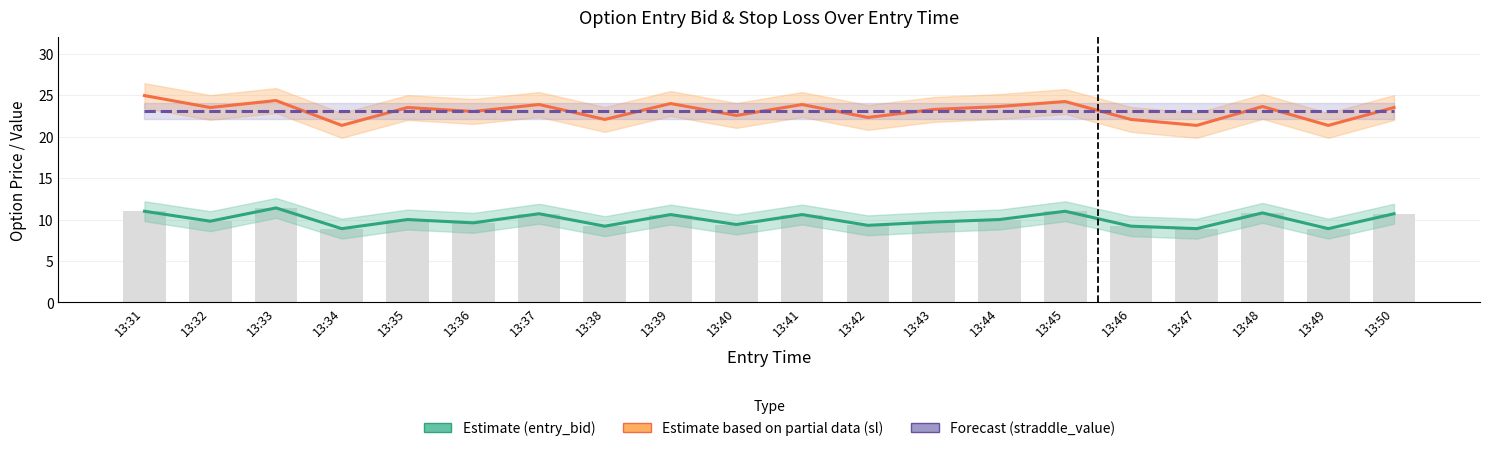

At which label is Estimate (entry_bid) closest to 10?

13:35